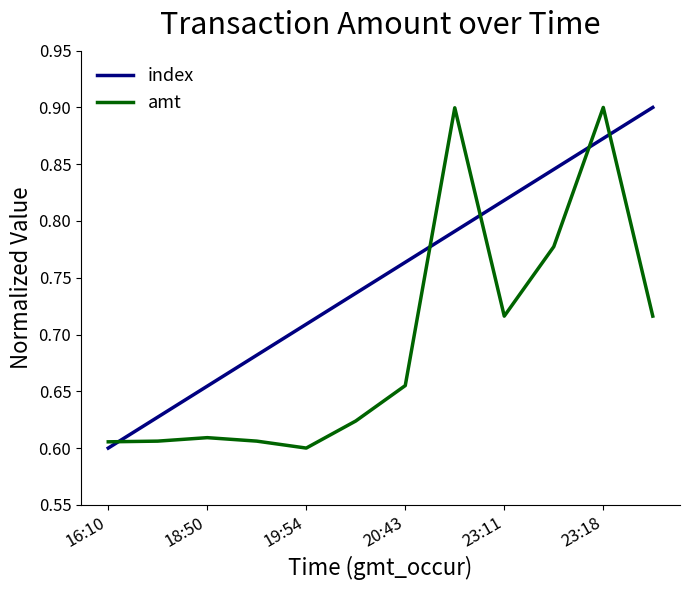

What is the difference between the maximum and minimum values in the amt series?

0.3